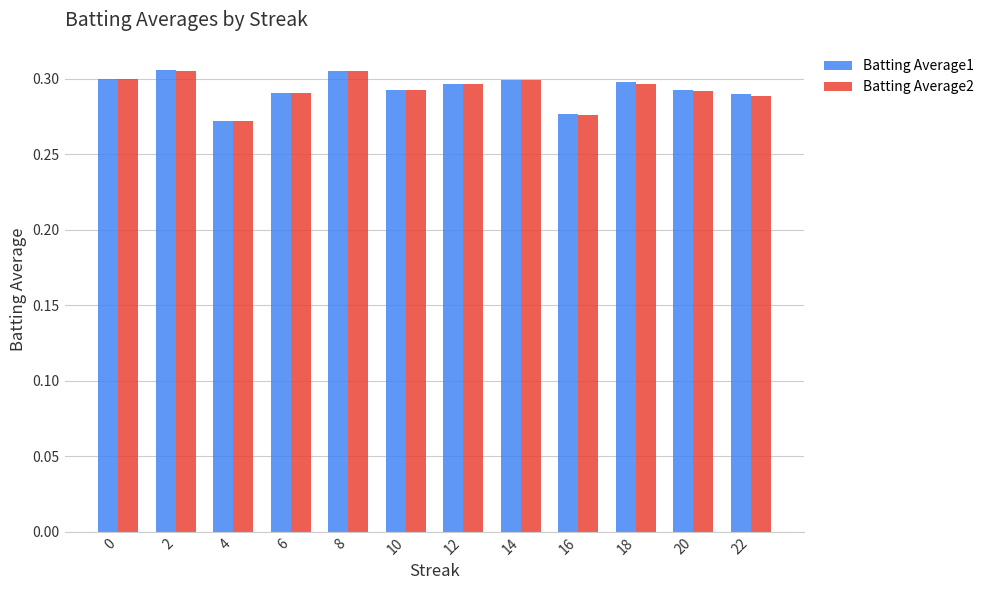

Which series has the largest range (max minus min)?

Batting Average1